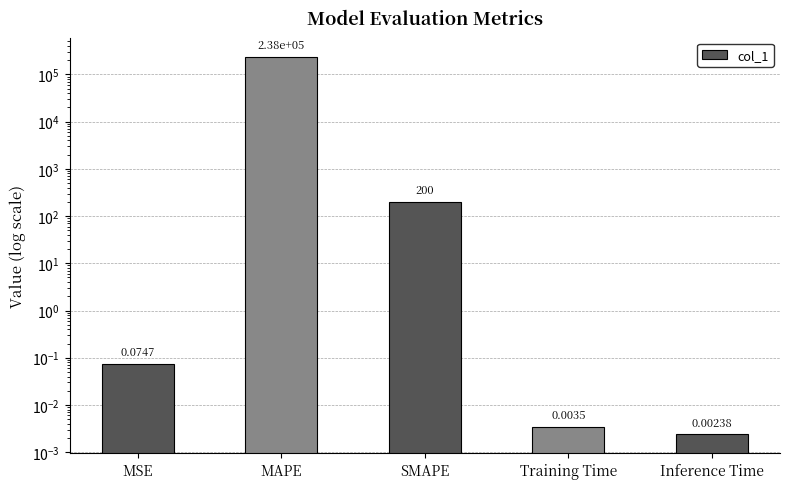

Which label corresponds to the largest value in the chart?

MAPE